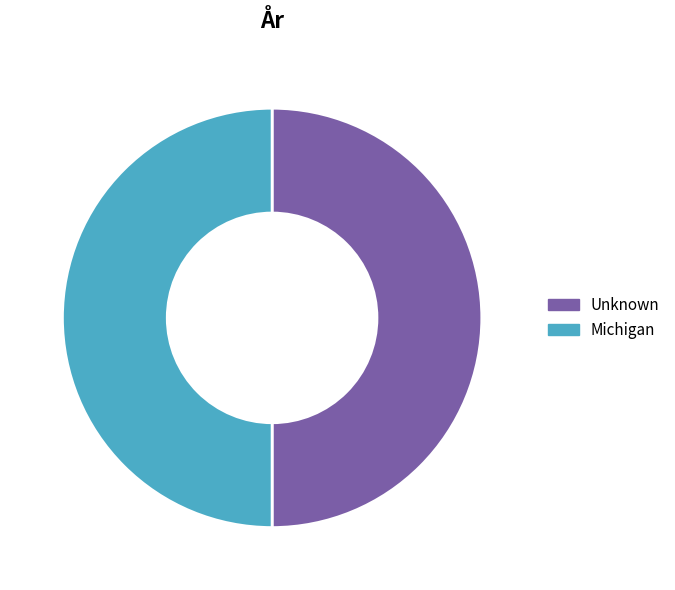

The Michigan slice represents 94% of the pie. True or false?

False